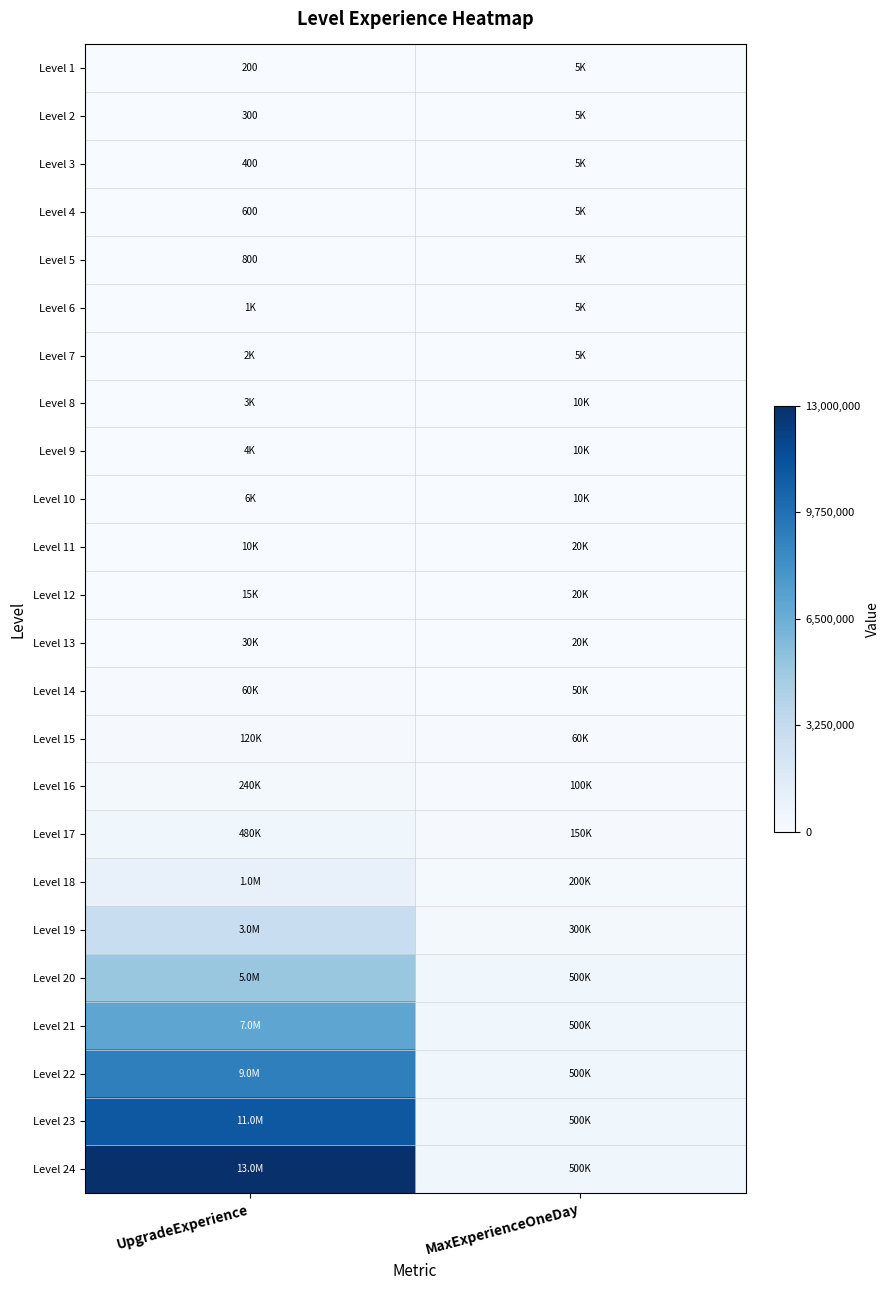

True or false: Level 2 has a value of 437 at UpgradeExperience.

False